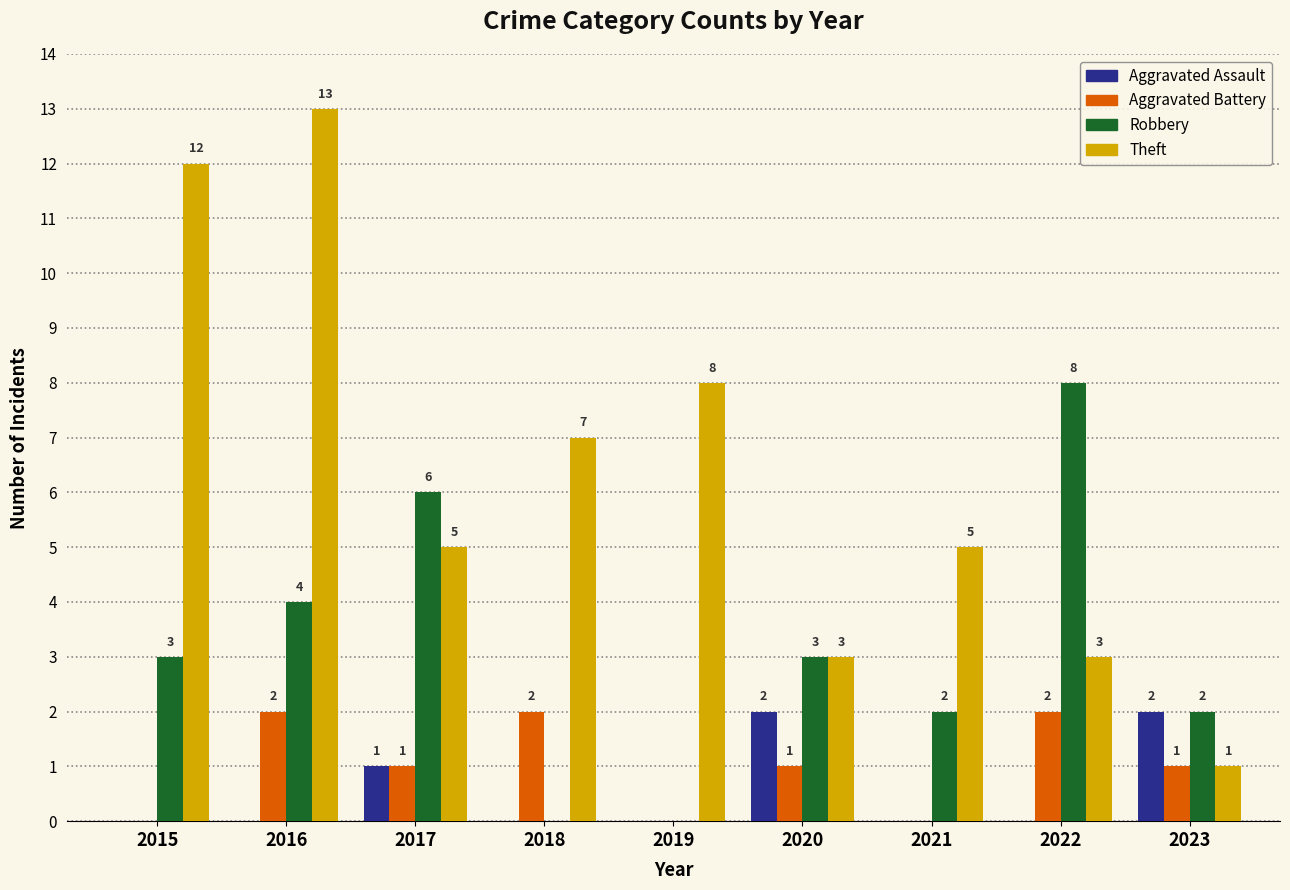

How many series are shown in this chart?

4